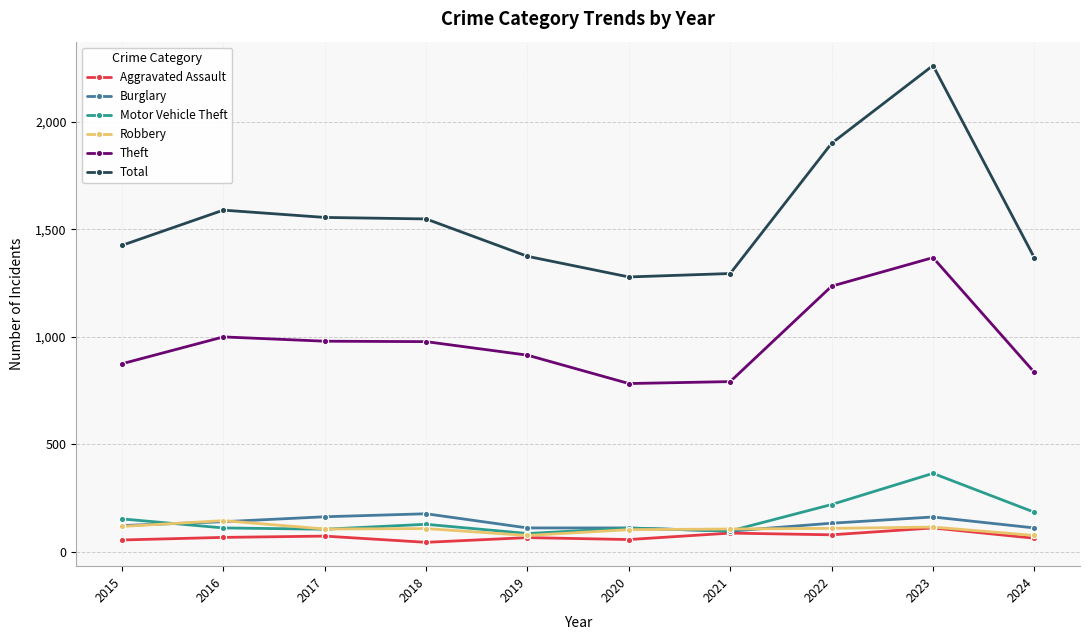

What is the total value across all series at 2024?

2631